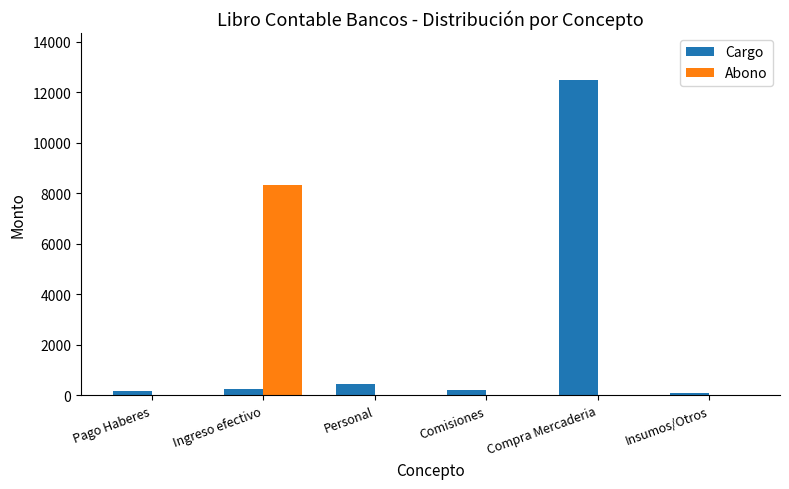

Between Ingreso efectivo and Insumos/Otros, which series saw the biggest shift?

Abono